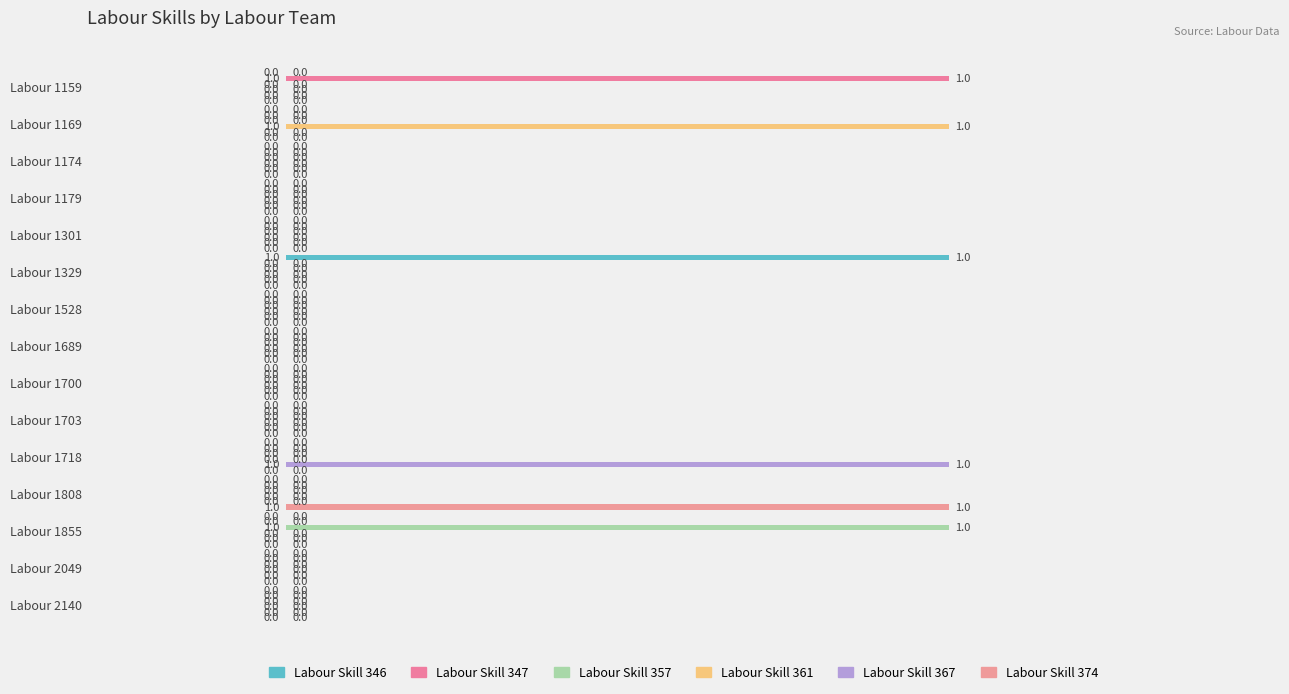

How many distinct data groups are displayed?

6